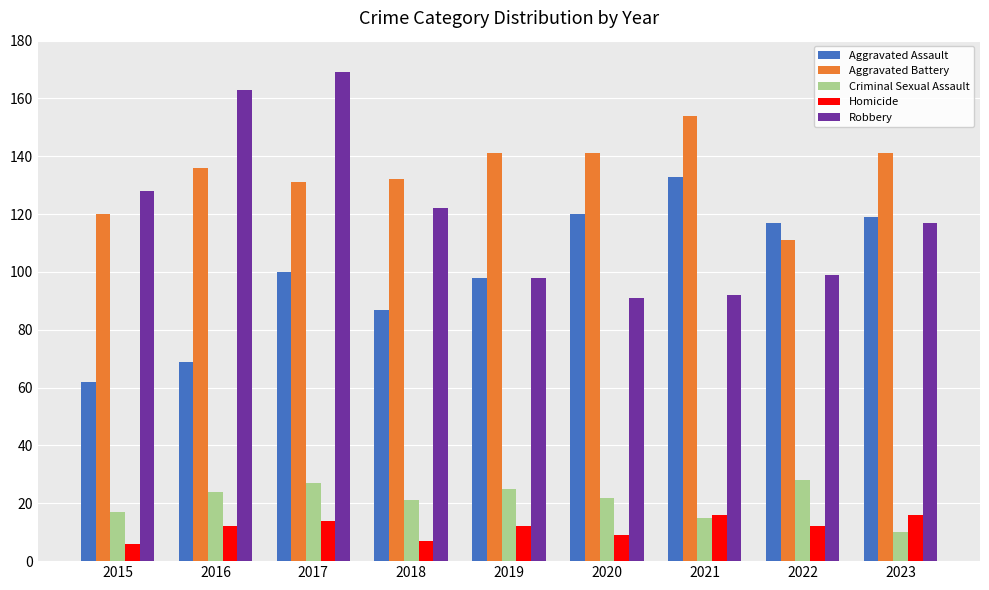

Reading left to right, what are all the values shown in this chart?

Aggravated Assault: 2015=62	2016=69	2017=100	2018=87	2019=98	2020=120	2021=133	2022=117	2023=119
Aggravated Battery: 2015=120	2016=136	2017=131	2018=132	2019=141	2020=141	2021=154	2022=111	2023=141
Criminal Sexual Assault: 2015=17	2016=24	2017=27	2018=21	2019=25	2020=22	2021=15	2022=28	2023=10
Homicide: 2015=6	2016=12	2017=14	2018=7	2019=12	2020=9	2021=16	2022=12	2023=16
Robbery: 2015=128	2016=163	2017=169	2018=122	2019=98	2020=91	2021=92	2022=99	2023=117